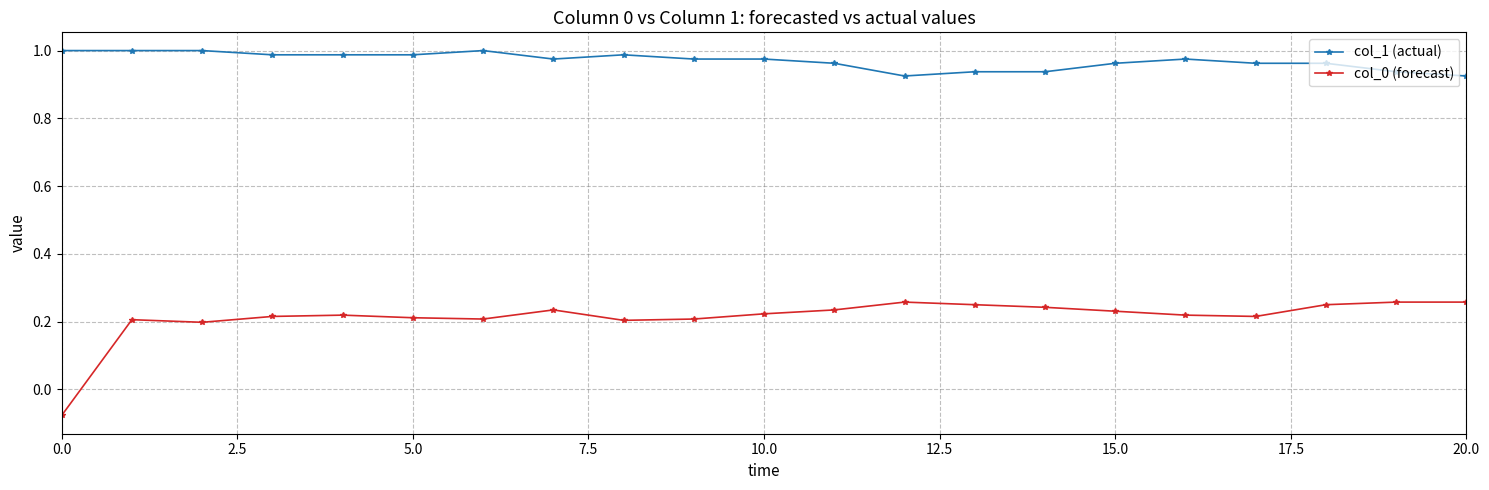

Rank the series by their average value, from highest to lowest.

col_1 (actual), col_0 (forecast)